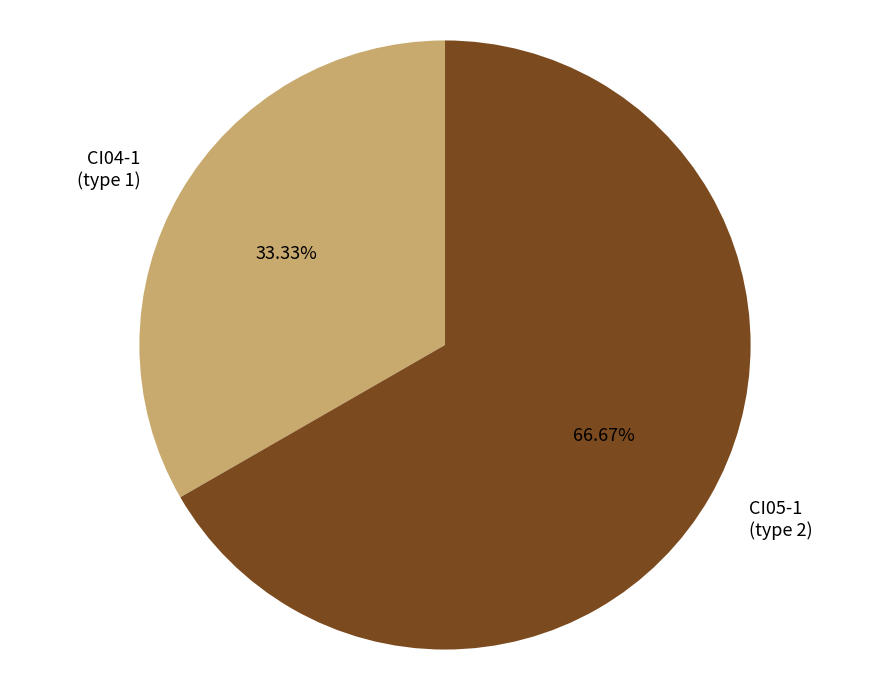

Is it true that CI05-1 is 67% of the pie?

True